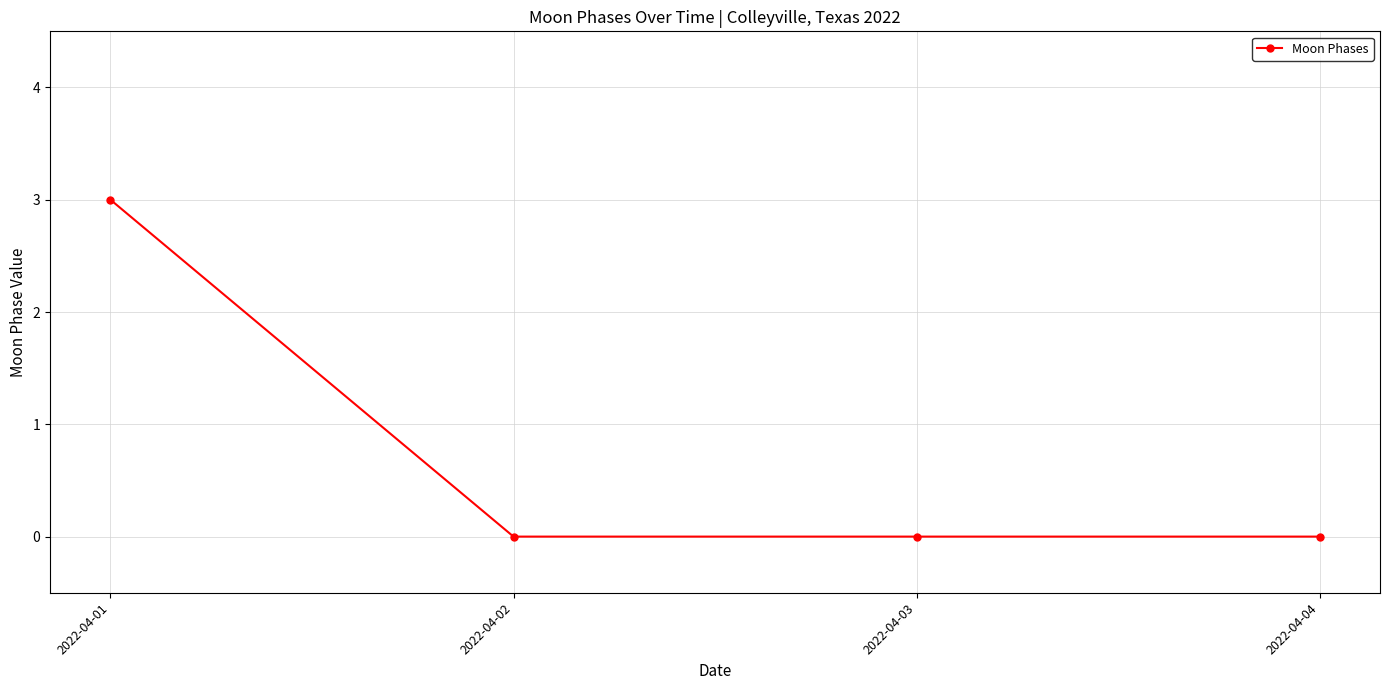

What is the change in value from 2022-04-01 to 2022-04-02?

-3